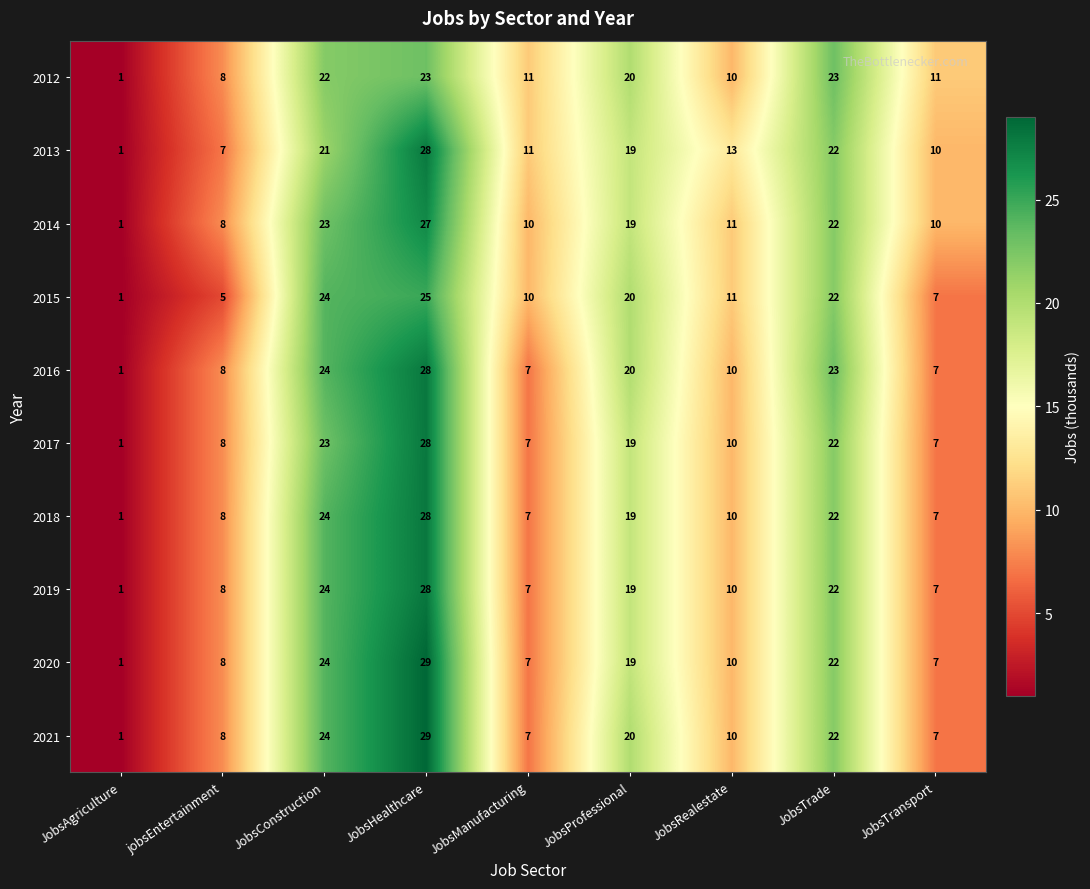

What is the average value of the 2013 series?

15